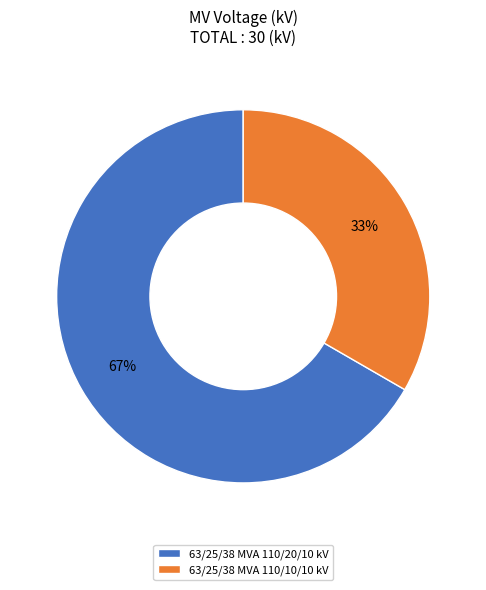

Is there any slice that represents more than half of the pie?

Yes